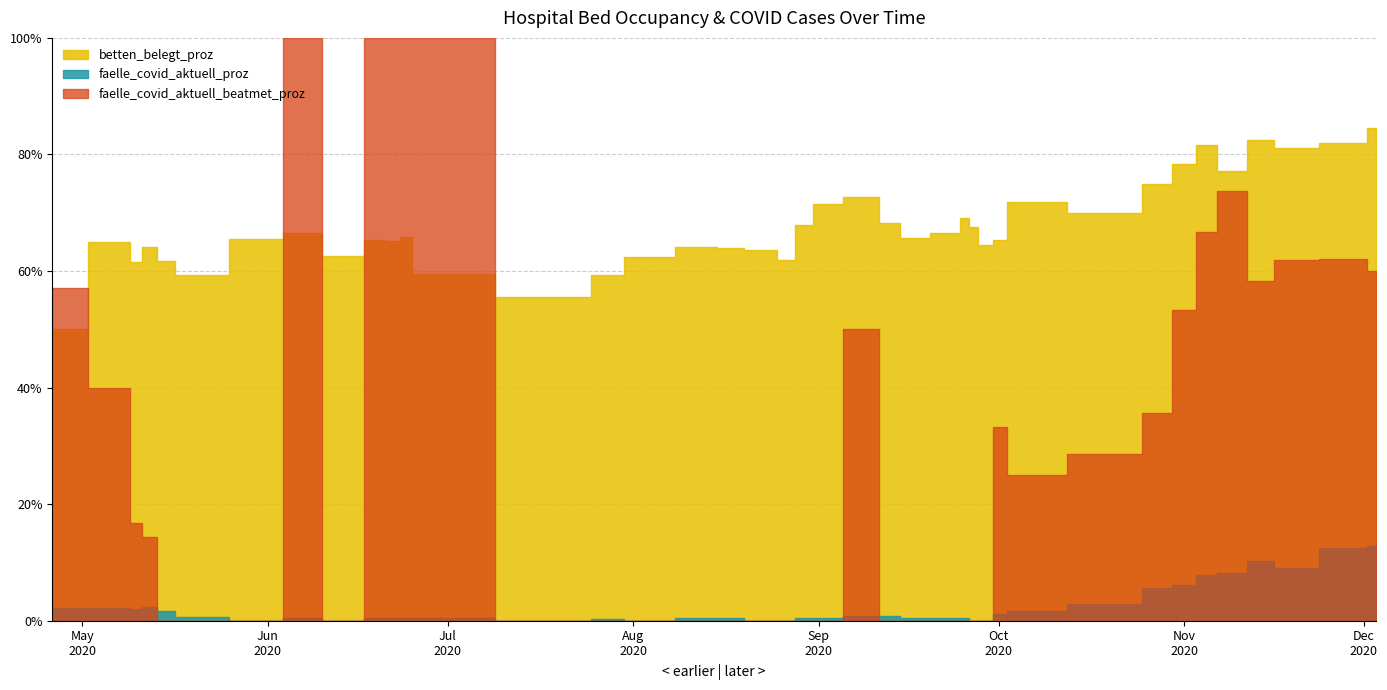

Rank the series by their average value, from highest to lowest.

betten_belegt_proz, faelle_covid_aktuell_beatmet_proz, faelle_covid_aktuell_proz